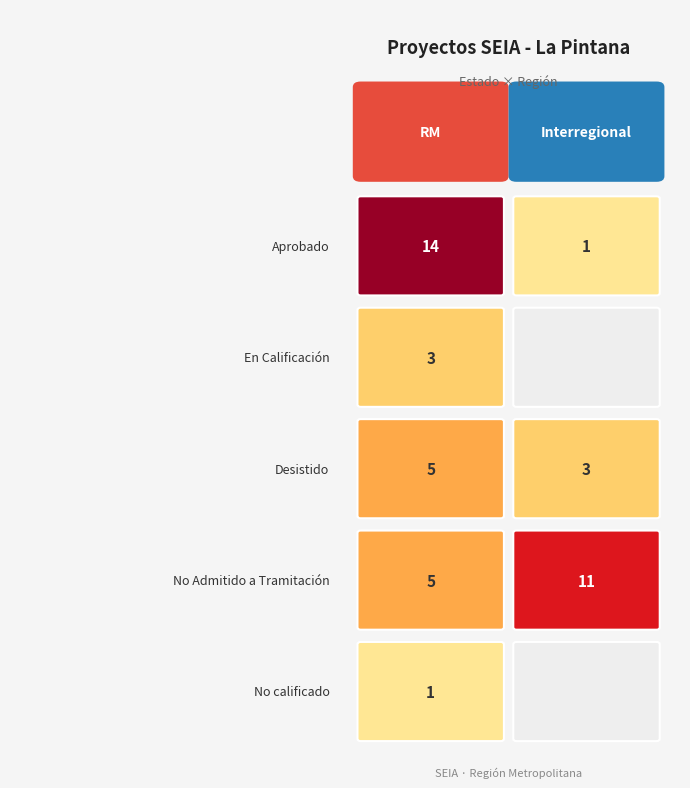

Which label corresponds to the largest value in the chart?

RM